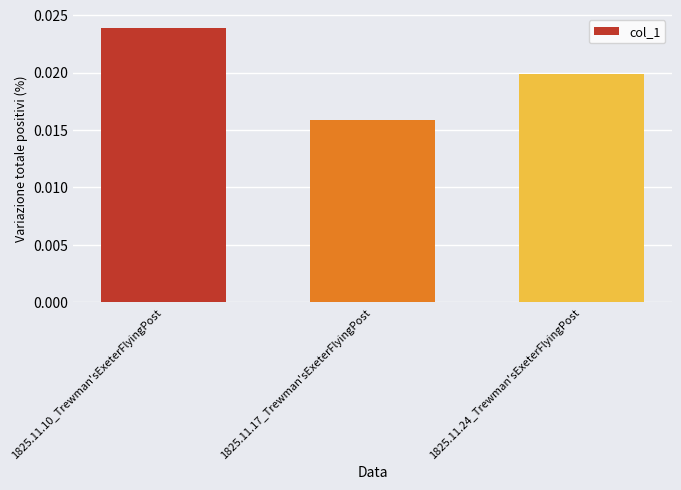

Which label corresponds to the largest value in the chart?

1825.11.10_Trewman'sExeterFlyingPost